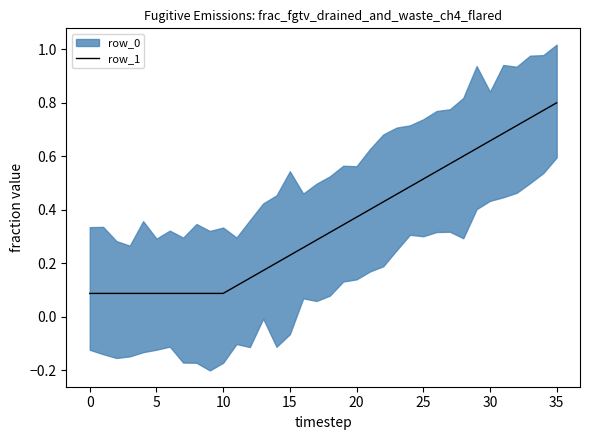

What is the minimum value shown in the chart?

0.1